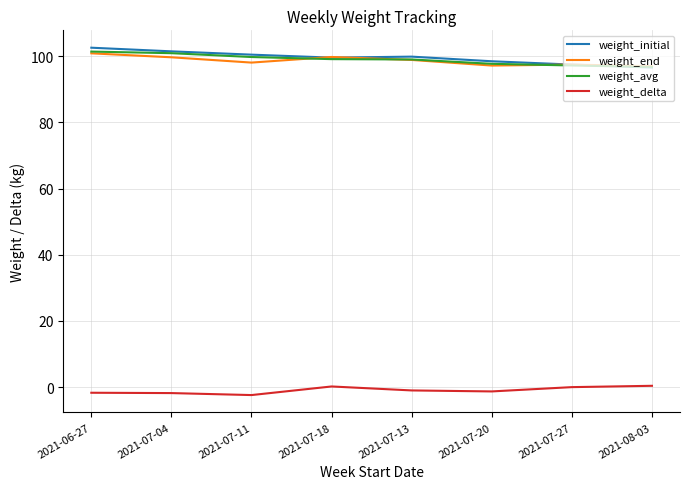

The value of weight_end at 2021-07-13 is 98.9. True or false?

True